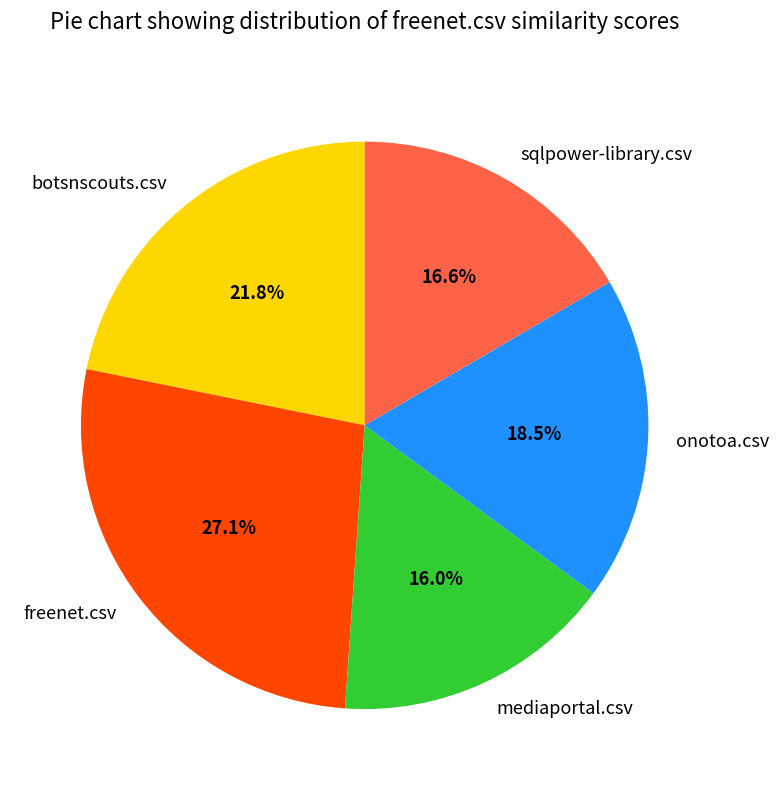

Is mediaportal.csv the majority of the pie?

No